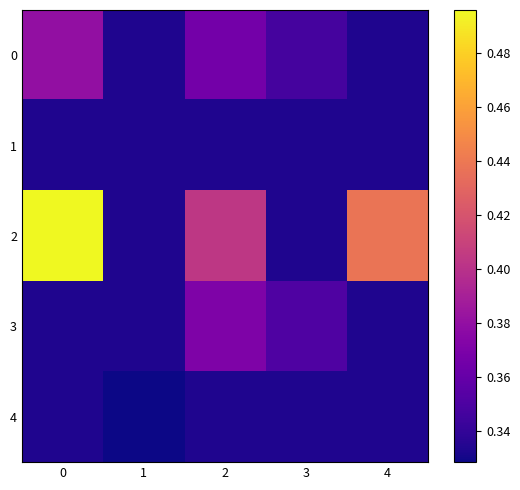

Between 3 and 2, which is larger?

2